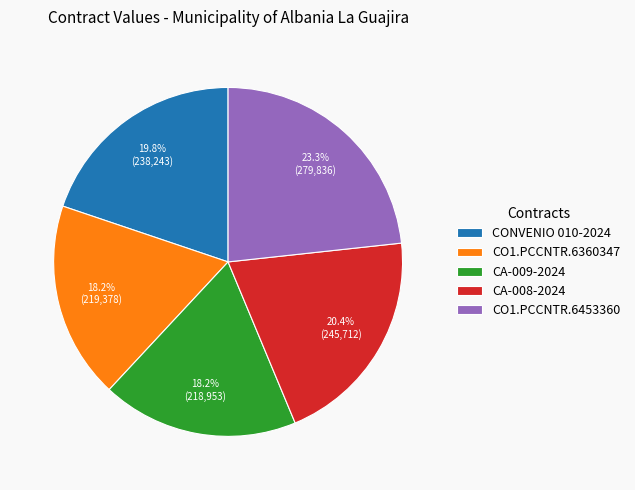

How many slices are in this pie chart?

5